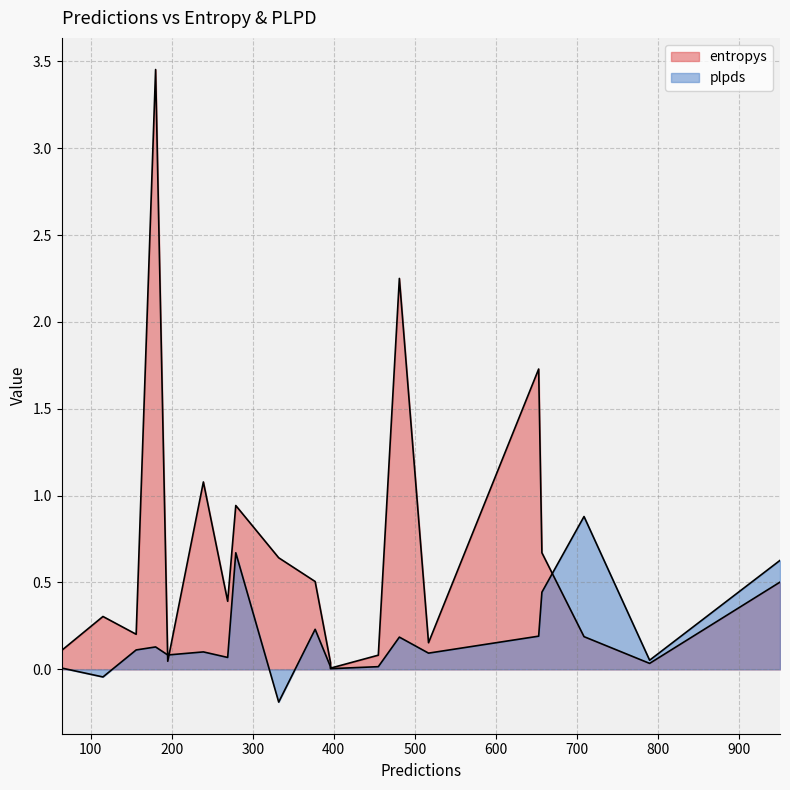

Does the chart have visible grid lines?

Yes